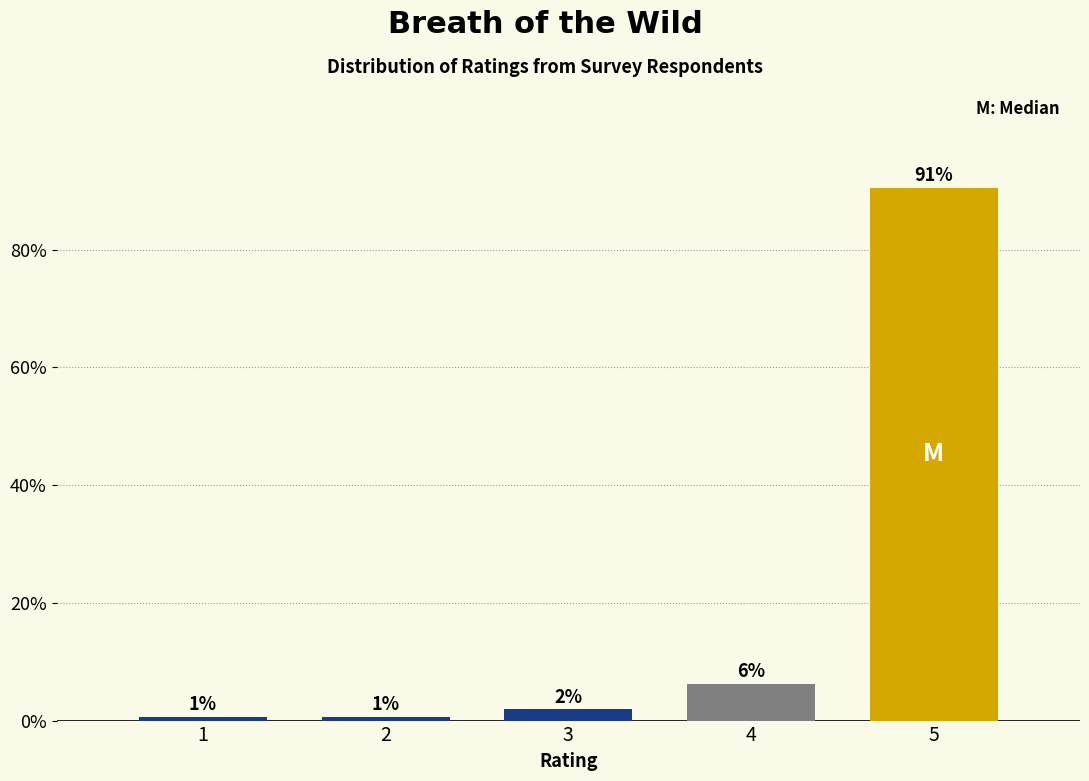

Are the bars horizontal?

No